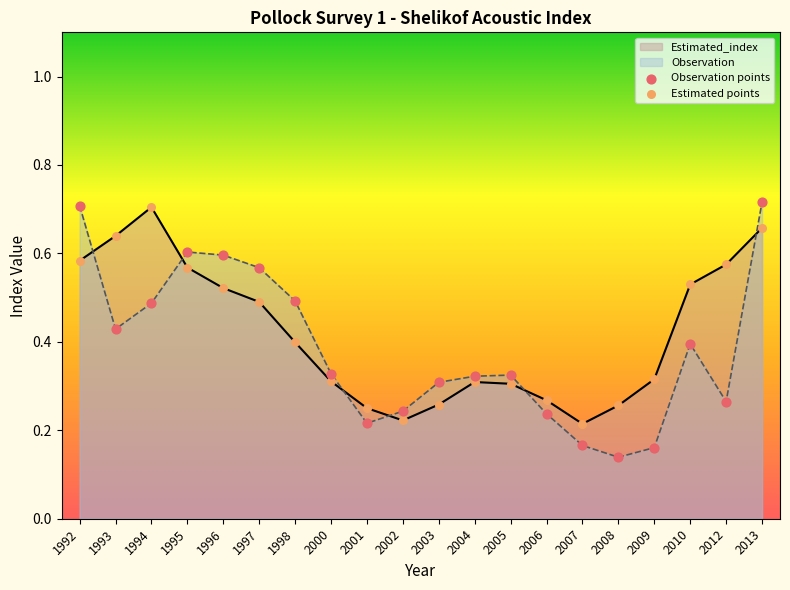

At how many categories does at least one series exceed 0?

20